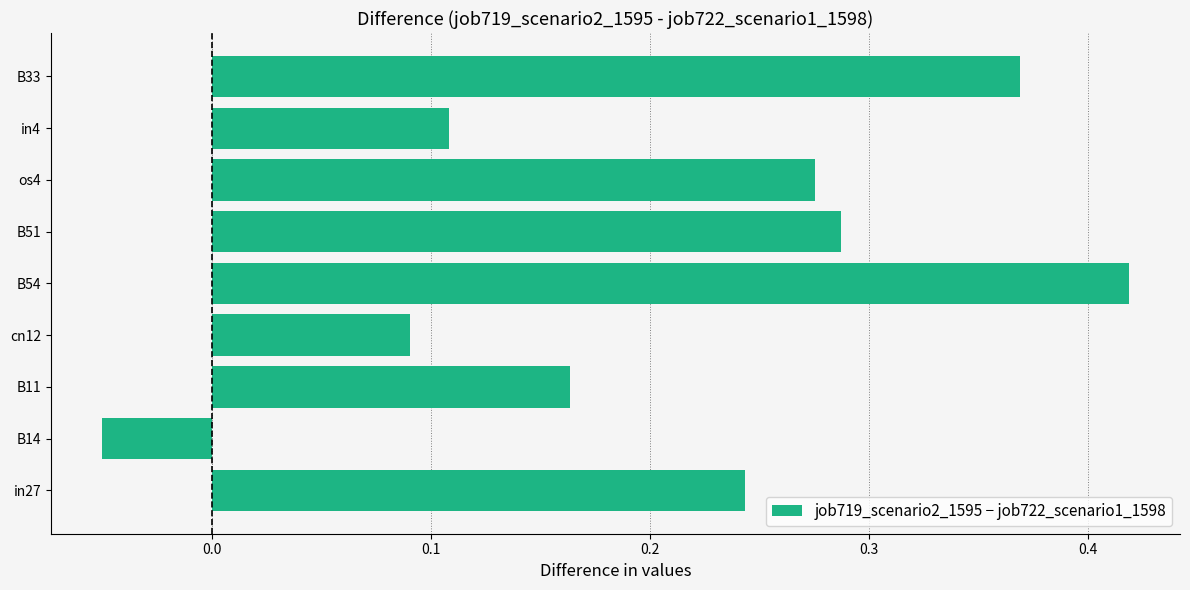

Where is the data nearest to the value 0?

B14